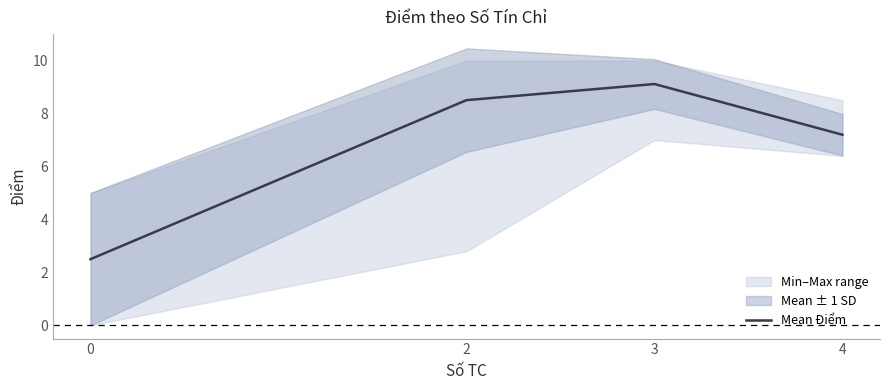

What is the minimum value shown in the chart?

2.5